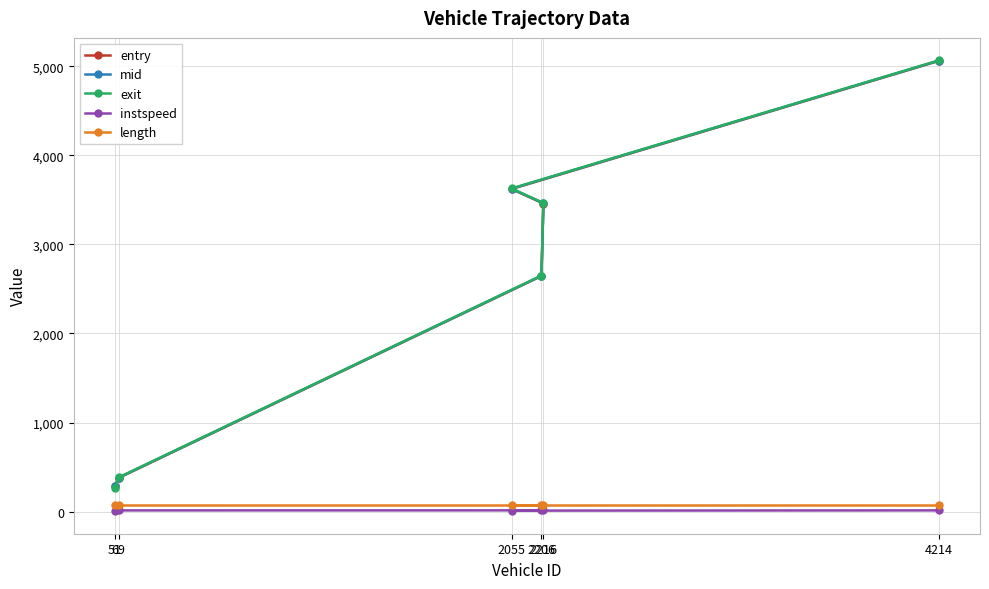

At which category does instspeed reach its first local peak?

2206